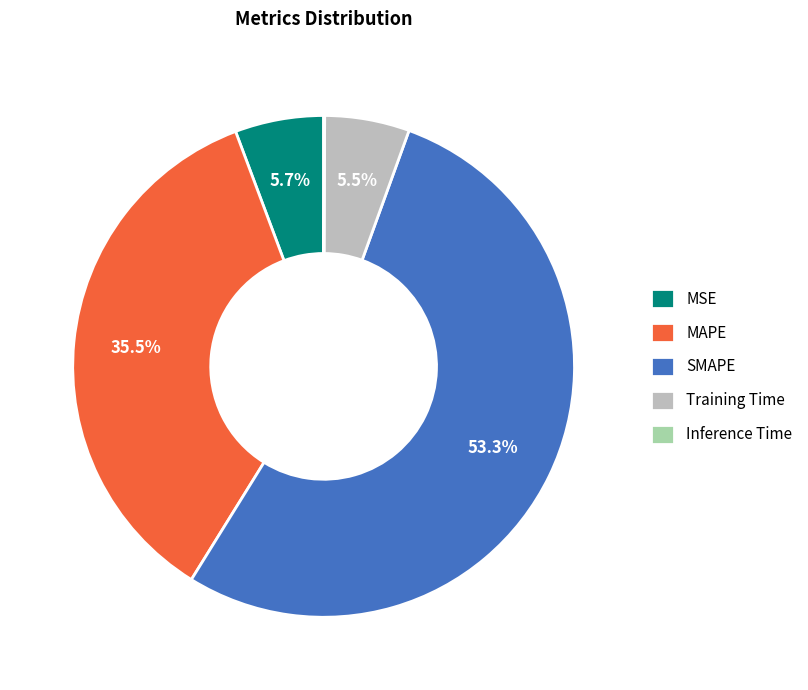

Which has a higher value, MSE or SMAPE?

SMAPE